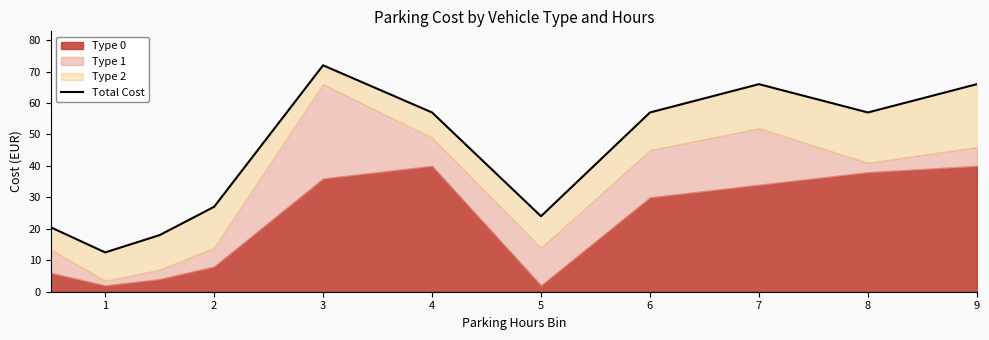

How many lines are shown in the chart?

1